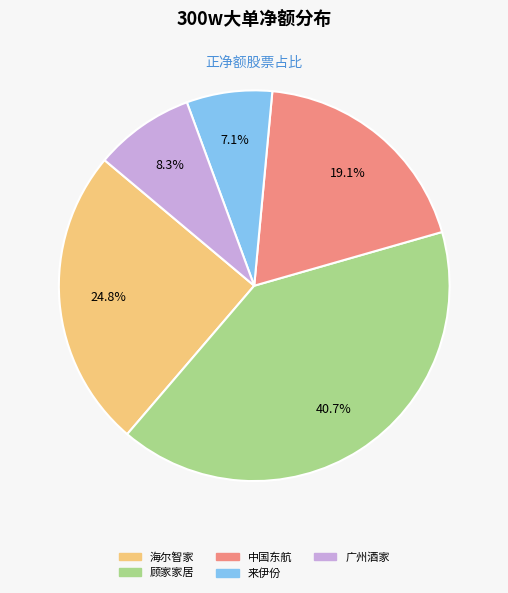

How many segments does this pie chart have?

5